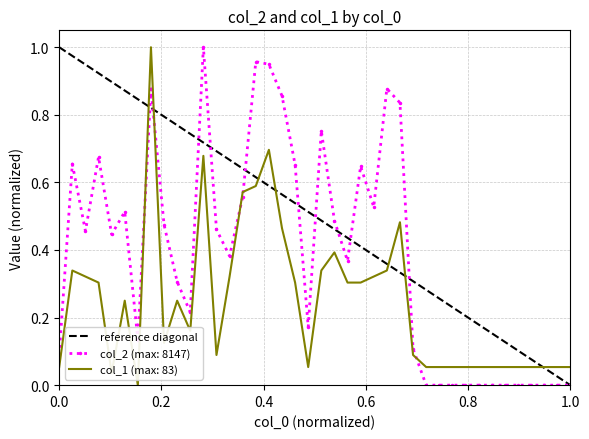

True or false: col_2 (max: 8147) has a value of 0.0 at 0.0.

False